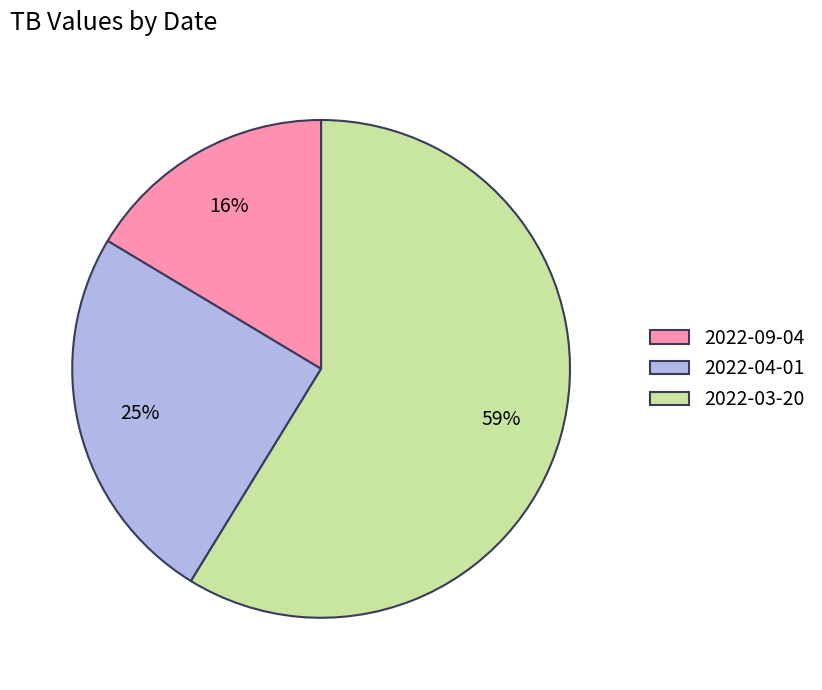

Which category has the biggest portion of the pie?

2022-03-20